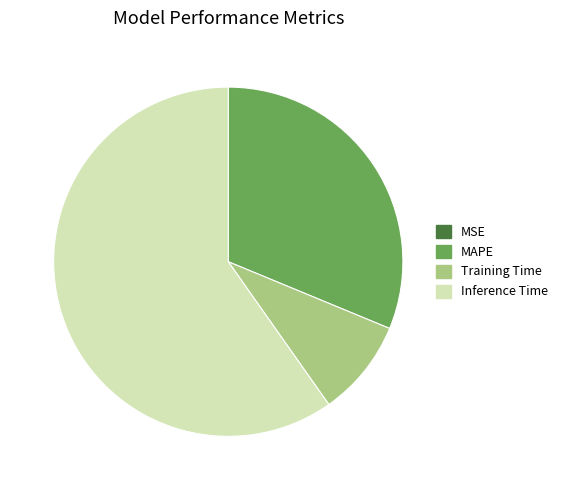

Which category has the biggest portion of the pie?

Inference Time